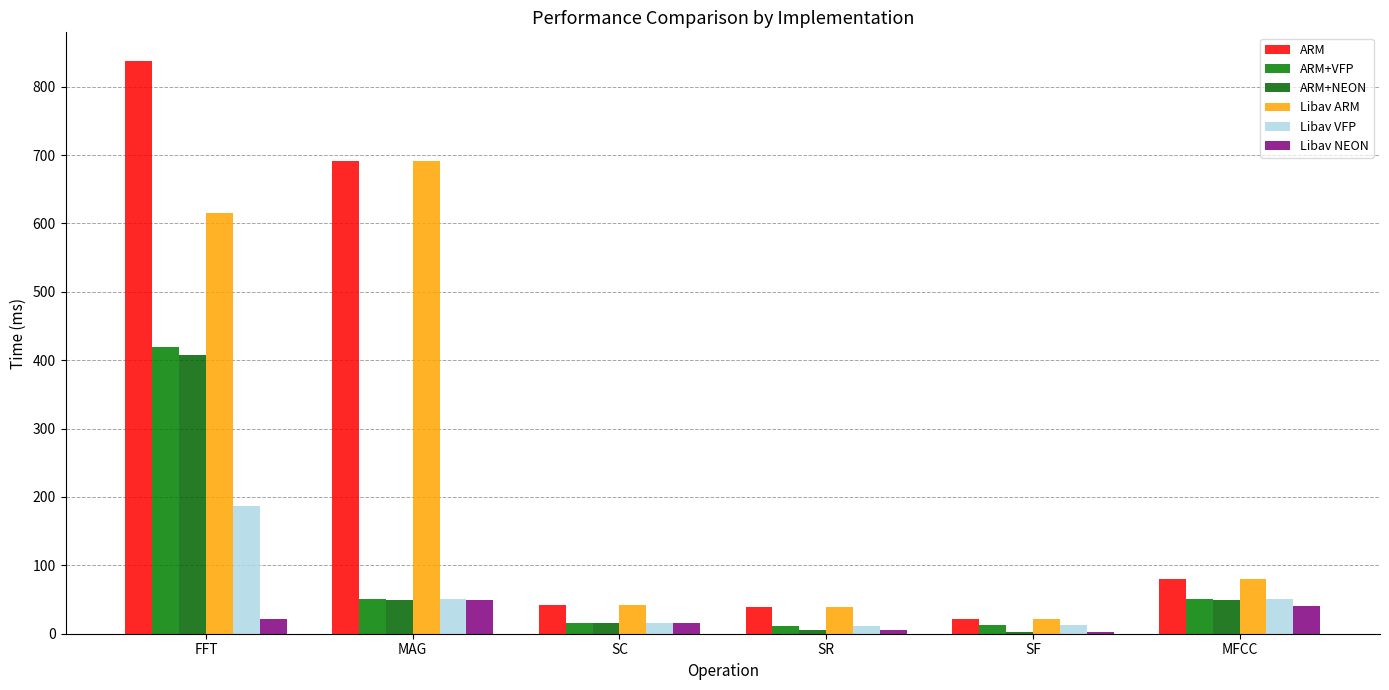

Which label corresponds to the largest value in the chart?

FFT